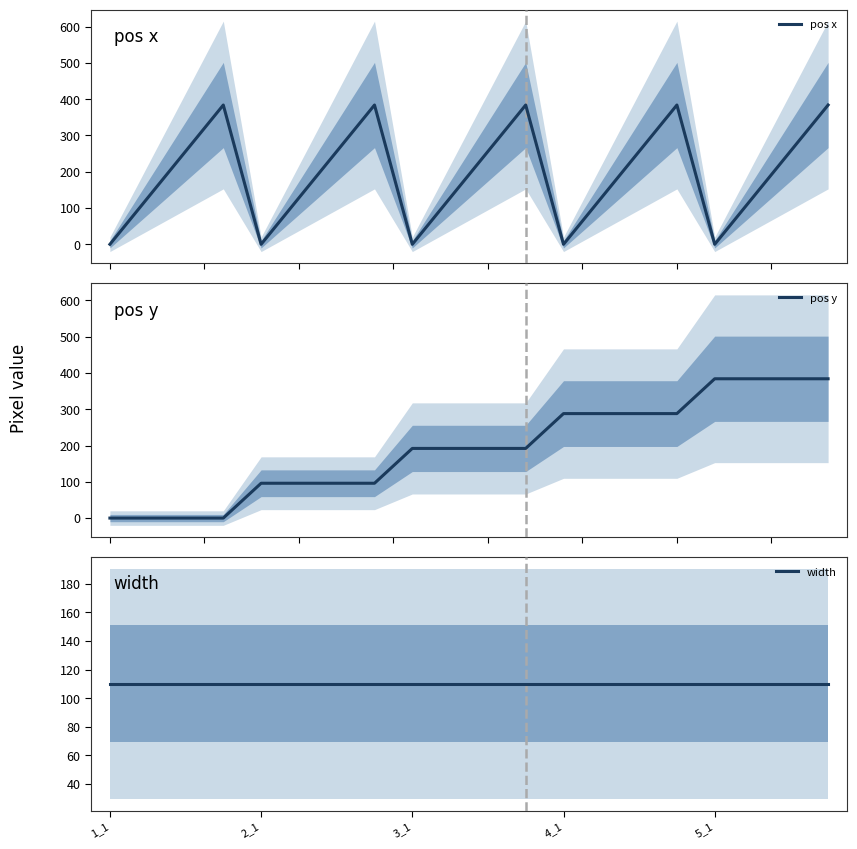

Which series ends up on top after the final intersection of pos y and width?

pos y